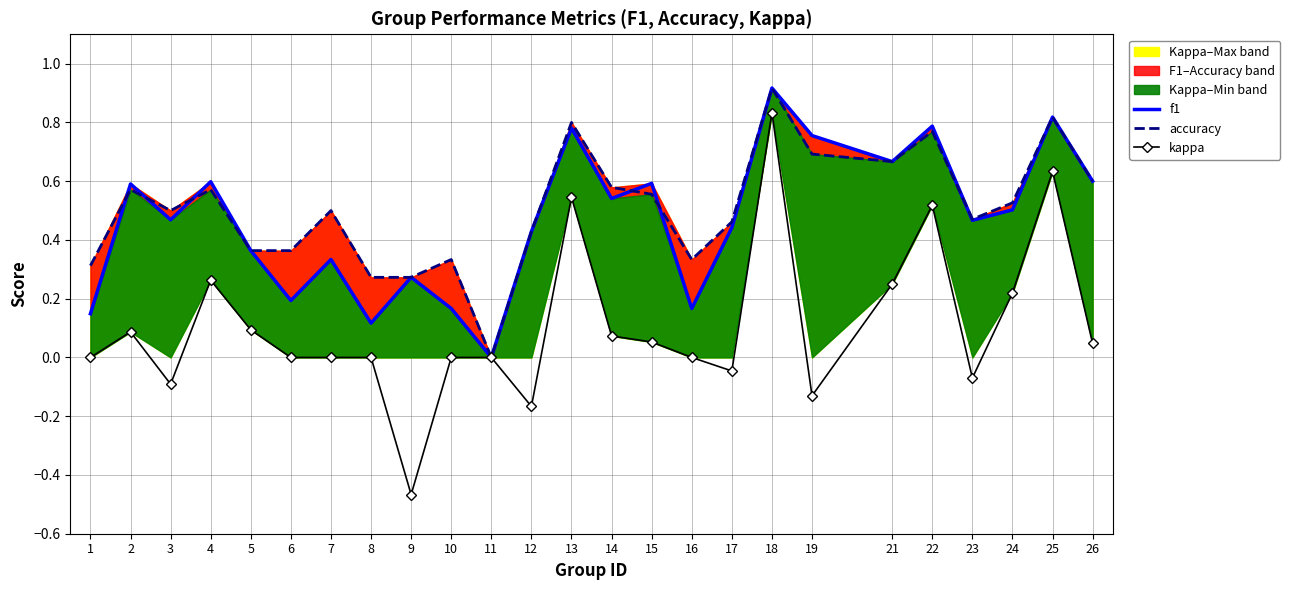

What is the greatest value displayed?

0.9